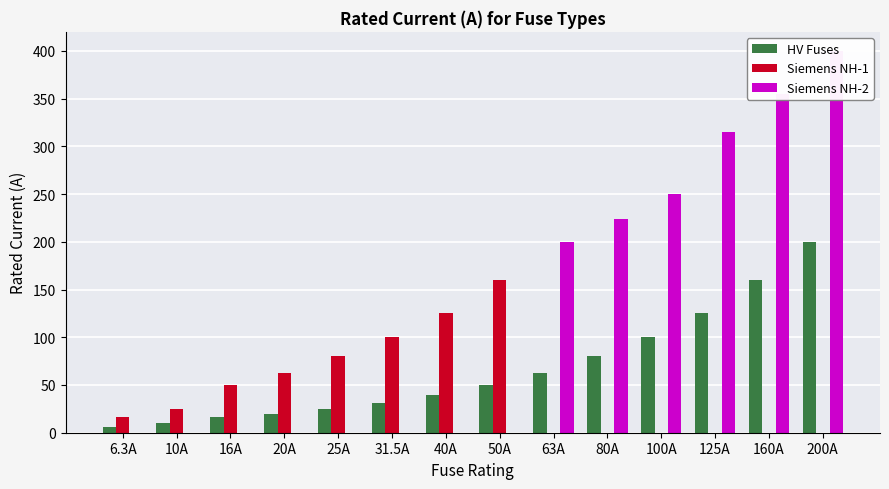

Which category has the lowest value across all series?

63A